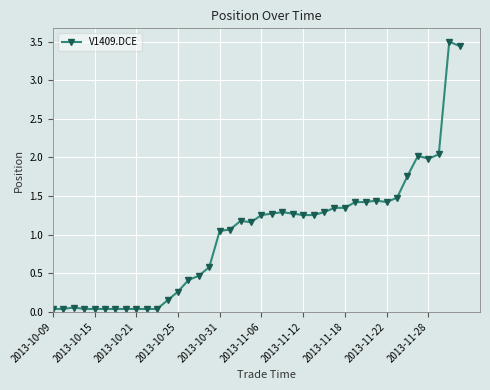

What is the sum of all values?

40.3